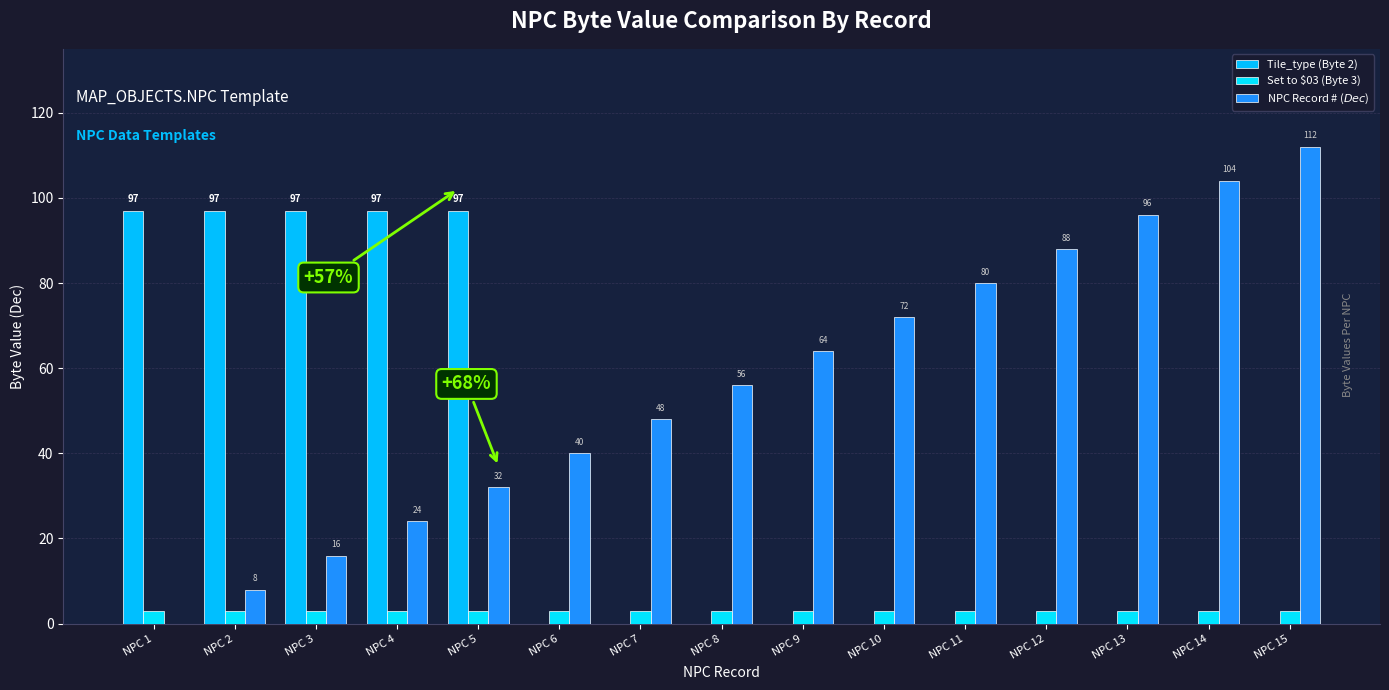

Reading right to left, what are all the values shown in this chart?

Tile_type (Byte 2): NPC 15=0	NPC 14=0	NPC 13=0	NPC 12=0	NPC 11=0	NPC 10=0	NPC 9=0	NPC 8=0	NPC 7=0	NPC 6=0	NPC 5=97	NPC 4=97	NPC 3=97	NPC 2=97	NPC 1=97
Set to $03 (Byte 3): NPC 15=3	NPC 14=3	NPC 13=3	NPC 12=3	NPC 11=3	NPC 10=3	NPC 9=3	NPC 8=3	NPC 7=3	NPC 6=3	NPC 5=3	NPC 4=3	NPC 3=3	NPC 2=3	NPC 1=3
NPC Record # ($Dec$): NPC 15=112	NPC 14=104	NPC 13=96	NPC 12=88	NPC 11=80	NPC 10=72	NPC 9=64	NPC 8=56	NPC 7=48	NPC 6=40	NPC 5=32	NPC 4=24	NPC 3=16	NPC 2=8	NPC 1=0